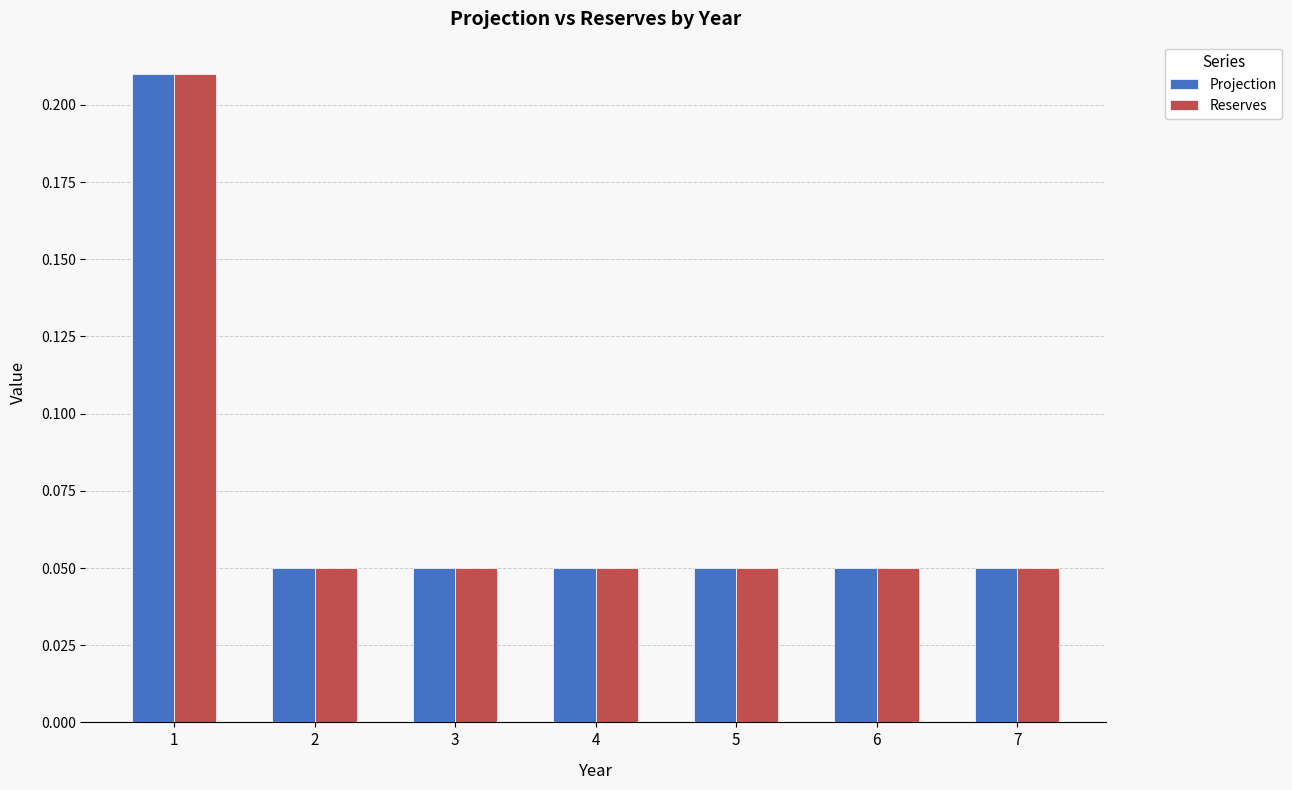

Is the value of Reserves at 3 greater than the value of Projection at 1?

No